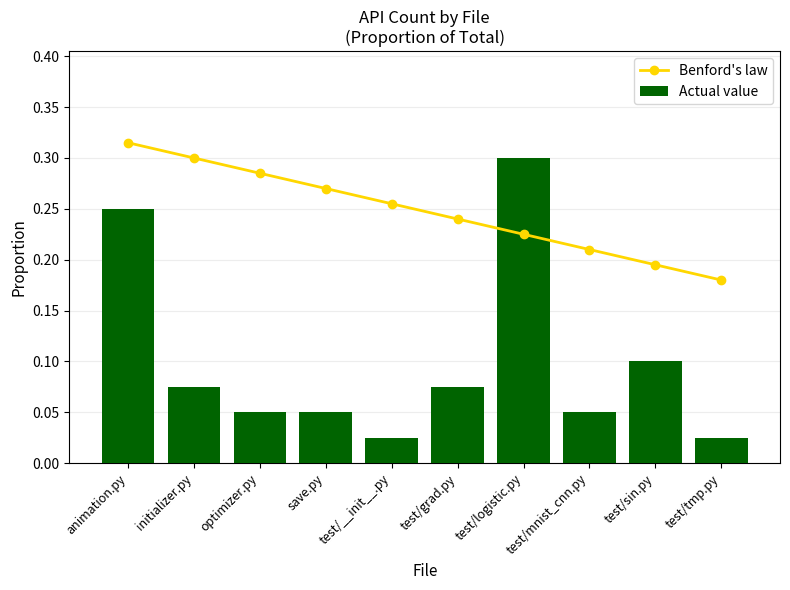

Which label corresponds to the largest value in the chart?

animation.py